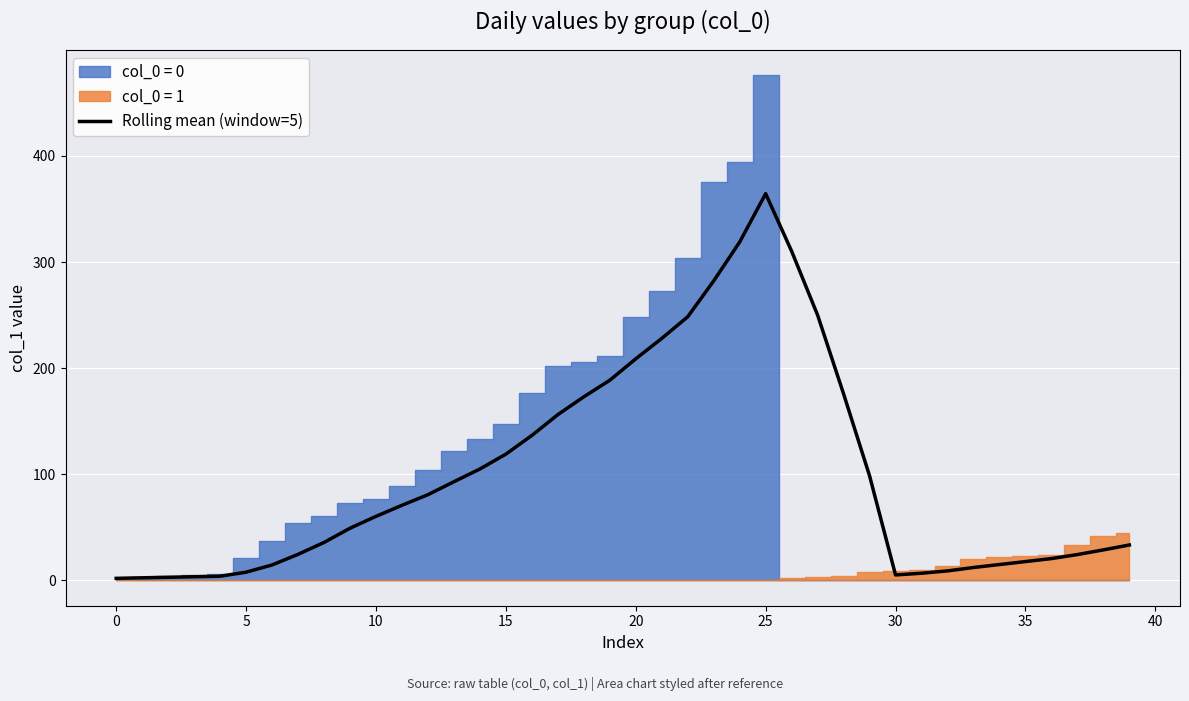

How many points are higher than both their immediate neighbors (excluding endpoints)?

1